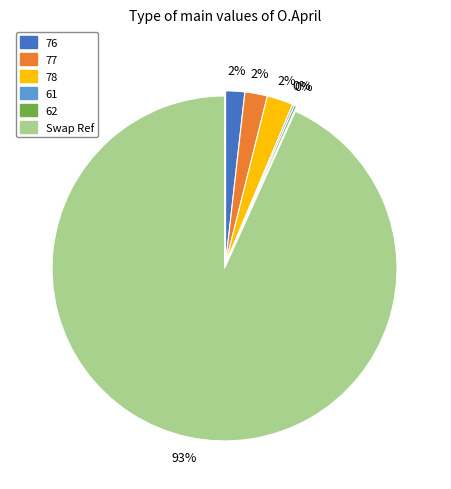

To the nearest percent, what is the average slice percentage?

17%